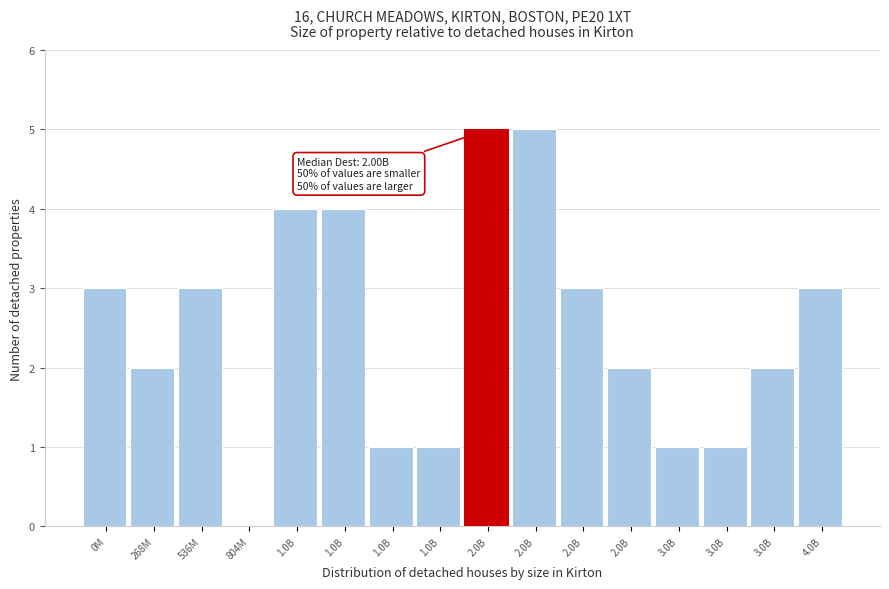

Are the bars horizontal?

No